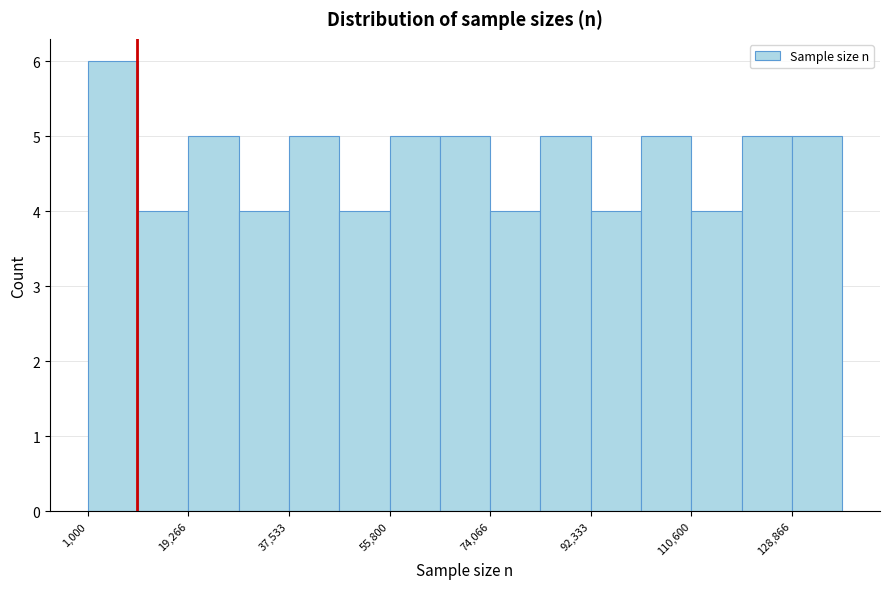

Reading left to right, list every bar in this chart as the range it spans on the x-axis followed by its height. Neither the bar edges nor the heights are printed on the chart, so give them approximately, as read against the axes.

2000 to 10000: 6
10000 to 20000: 4
20000 to 28000: 5
28000 to 38000: 4
38000 to 46000: 5
46000 to 56000: 4
56000 to 64000: 5
64000 to 74000: 5
74000 to 84000: 4
84000 to 92000: 5
92000 to 102000: 4
102000 to 110000: 5
110000 to 120000: 4
120000 to 128000: 5
128000 to 138000: 5